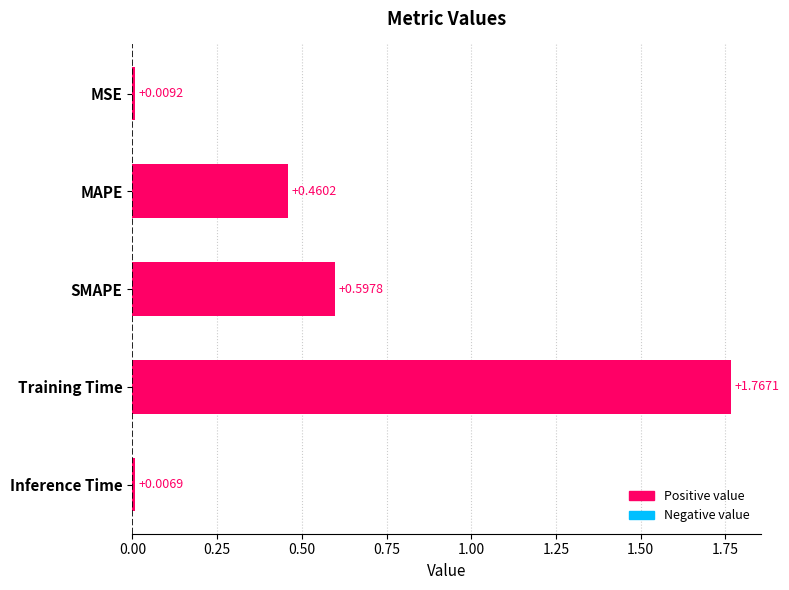

How many distinct data groups are displayed?

1